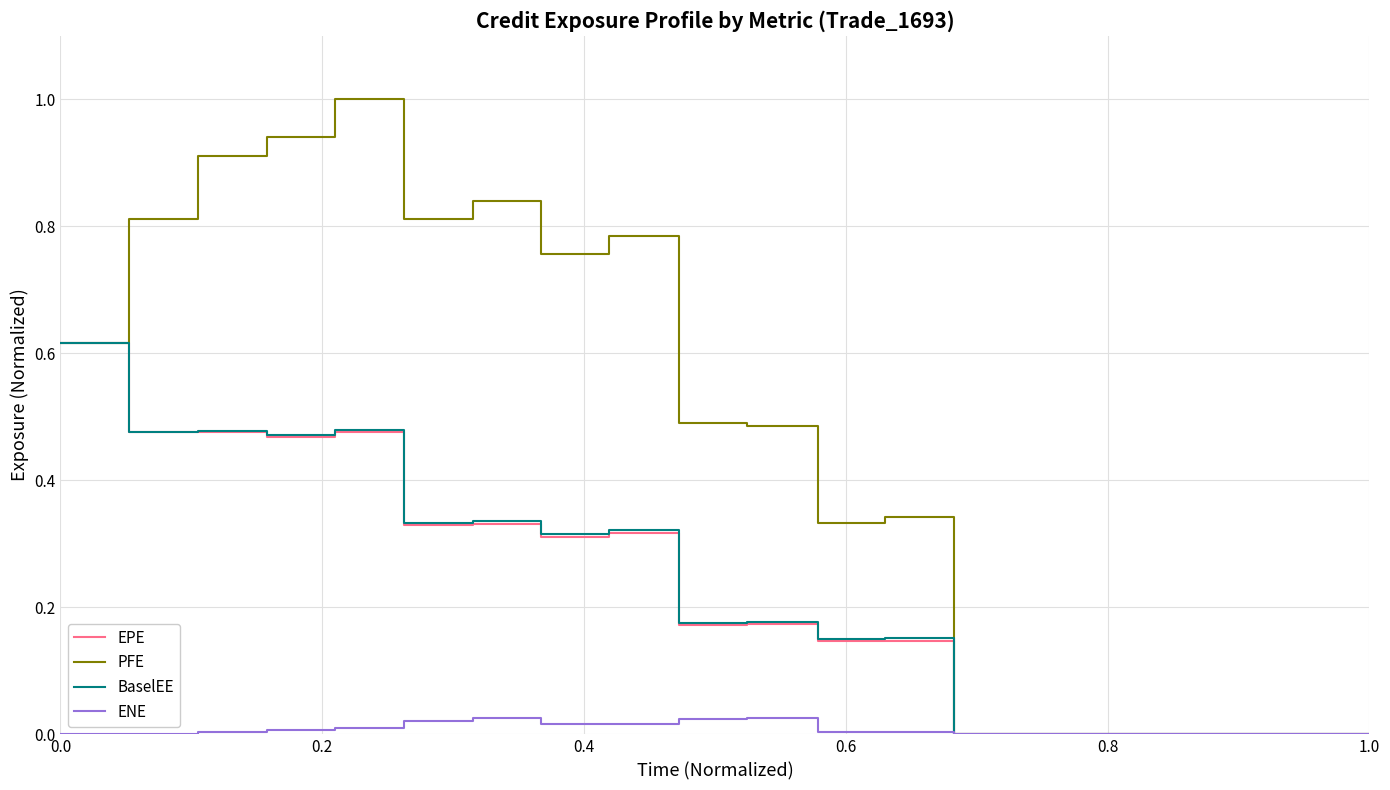

How many distinct data groups are displayed?

4